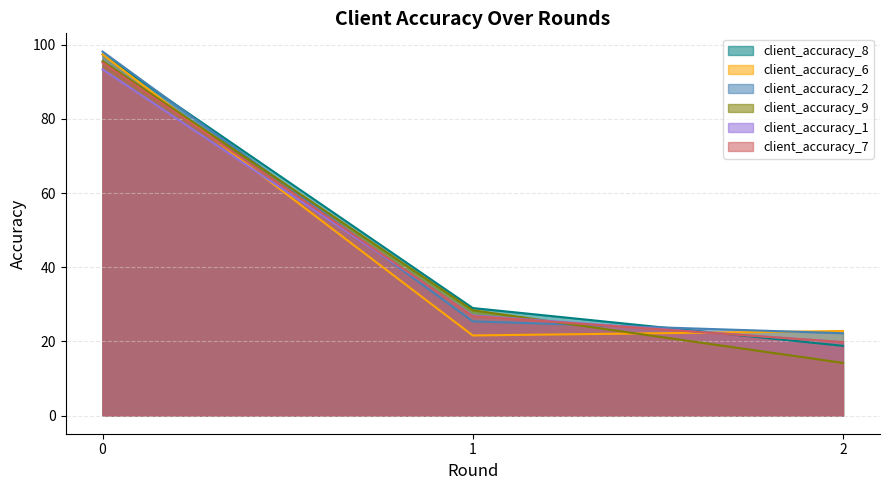

Which series changed the most between 1 and 2?

client_accuracy_9